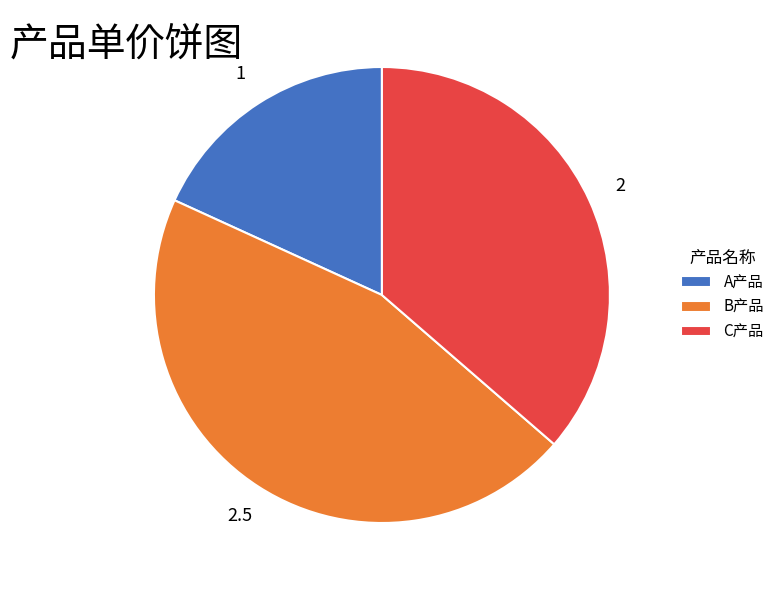

True or false: A产品 accounts for 18% of the total.

True